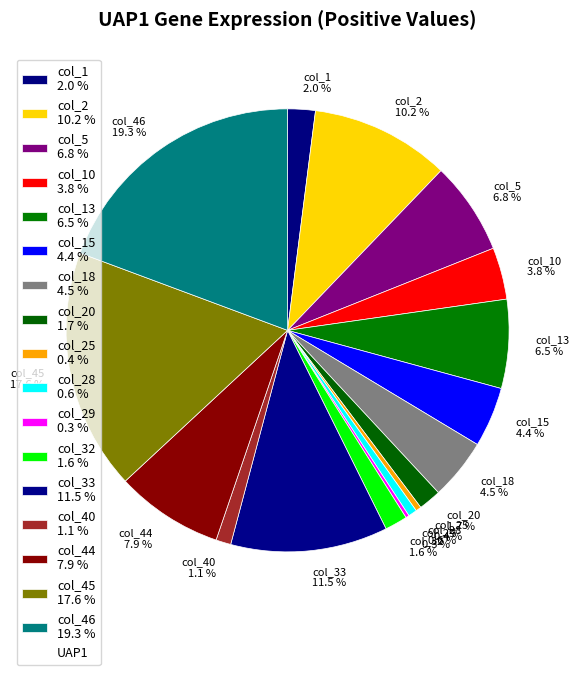

Between col_32 1.6 % and col_40 1.1 %, which is larger?

col_32 1.6 %